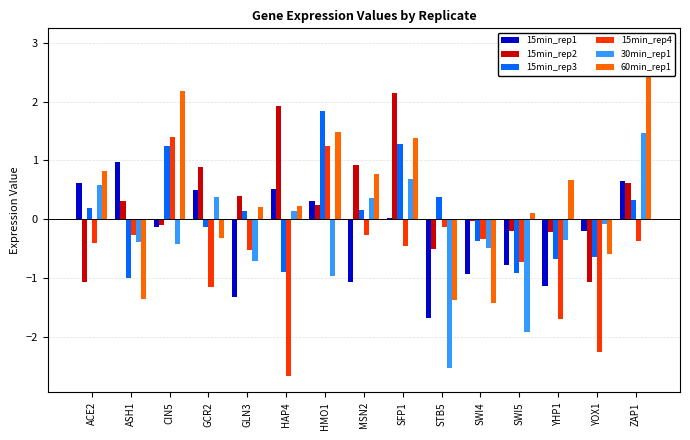

What is the maximum value shown in the chart?

3.0